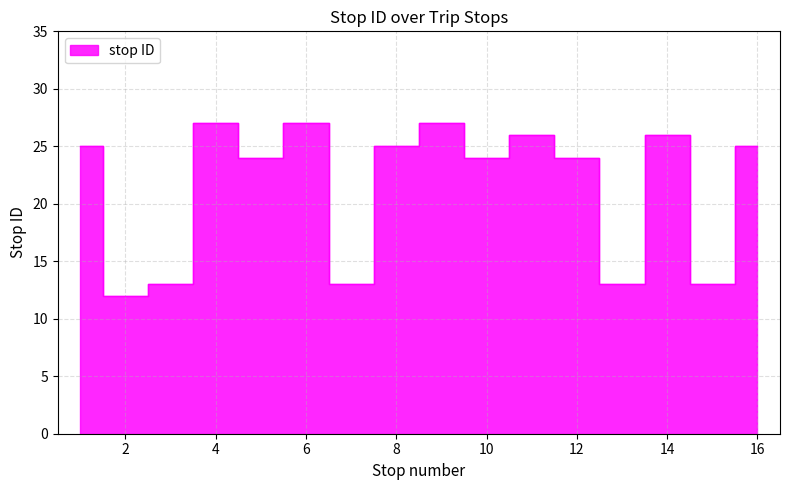

At which category does the data reach its first local valley?

2